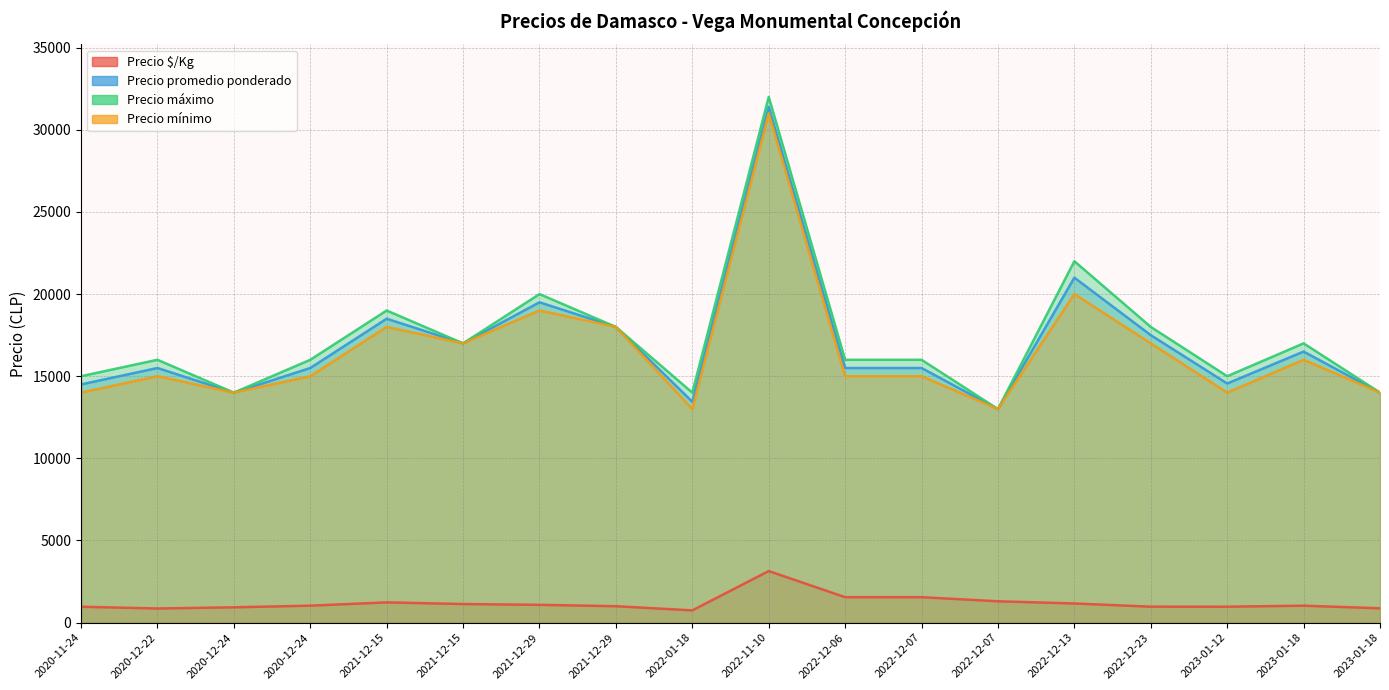

What are all the series names shown in the legend?

Precio $/Kg, Precio promedio ponderado, Precio máximo, Precio mínimo